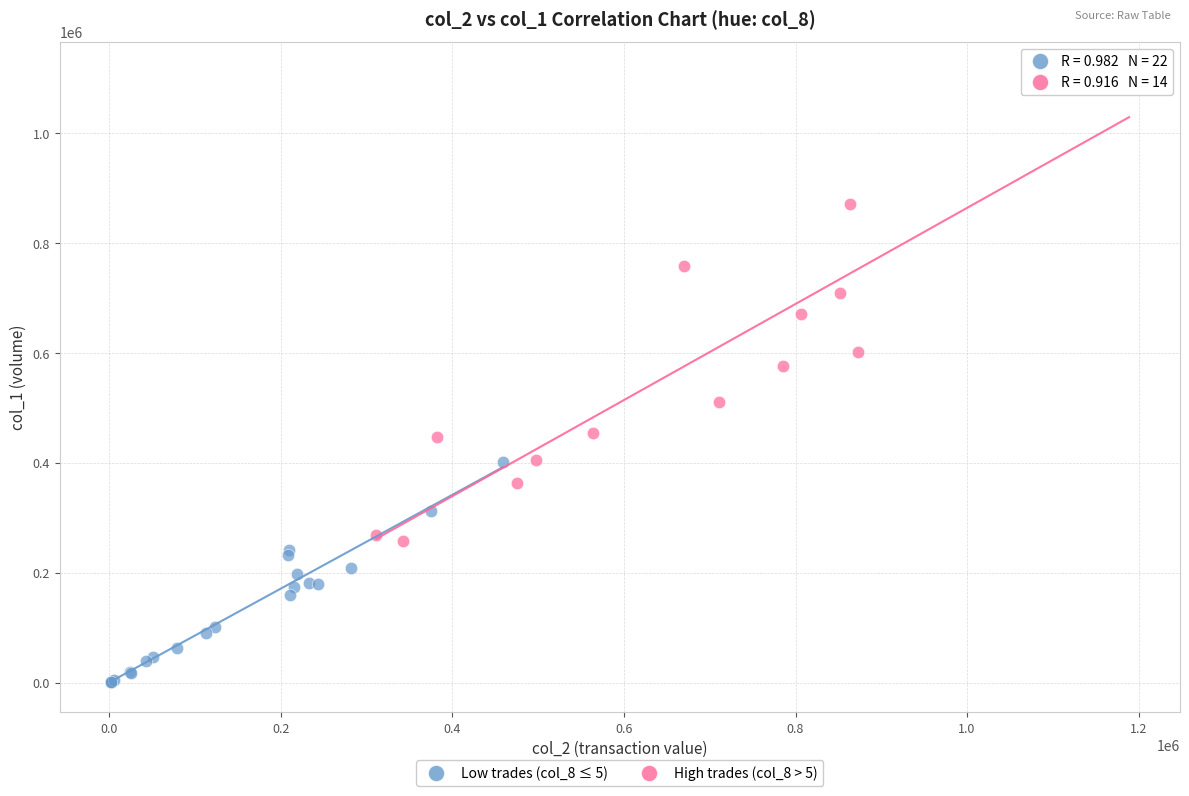

Which series has the largest Y range (max minus min)?

High trades (col_8 > 5)